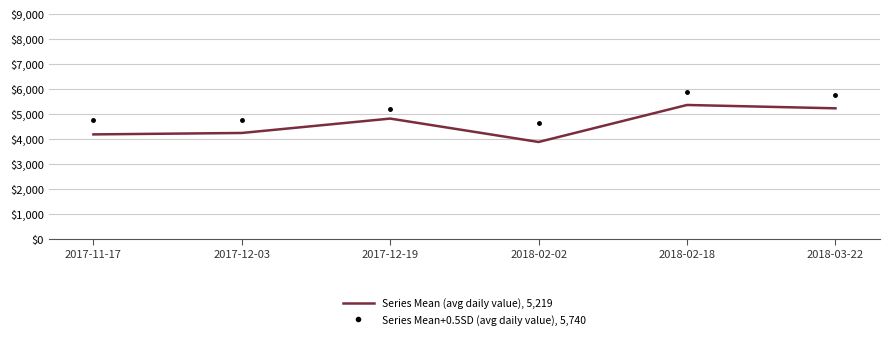

What is the spread (max minus min) of values at 2017-11-17?

584.0